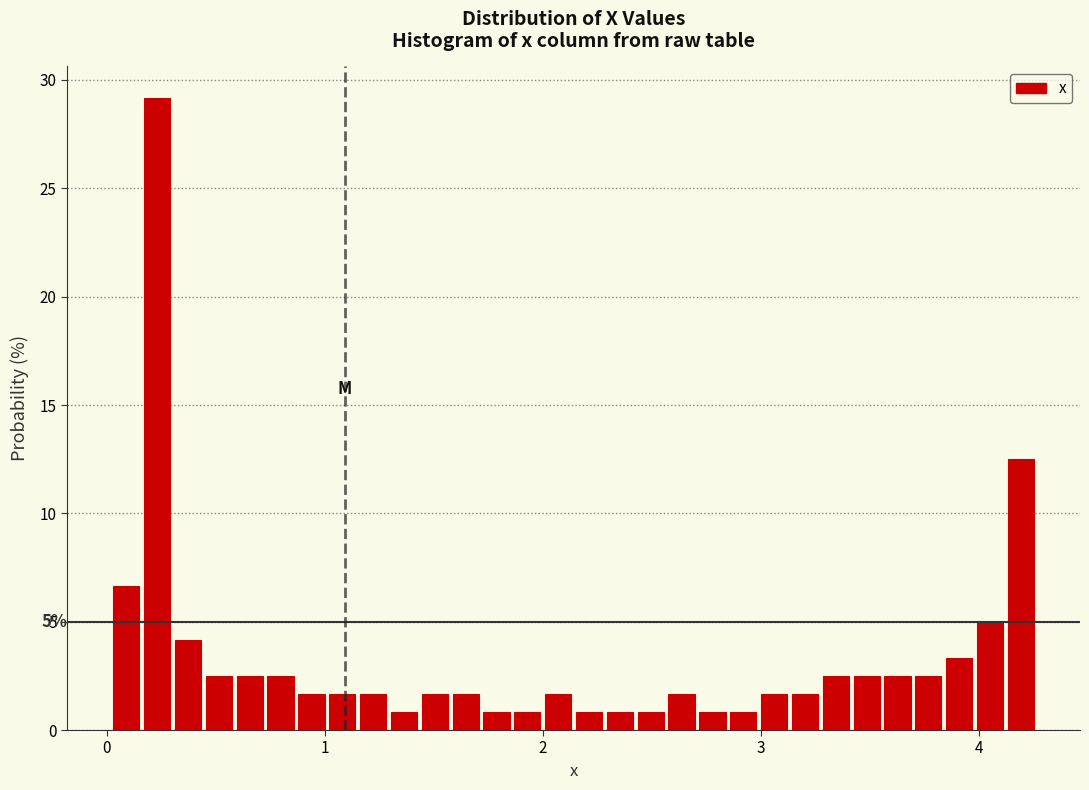

Around what value on the x-axis is the tallest bar? Give the approximate position of its centre, as read against the axis.

0.2